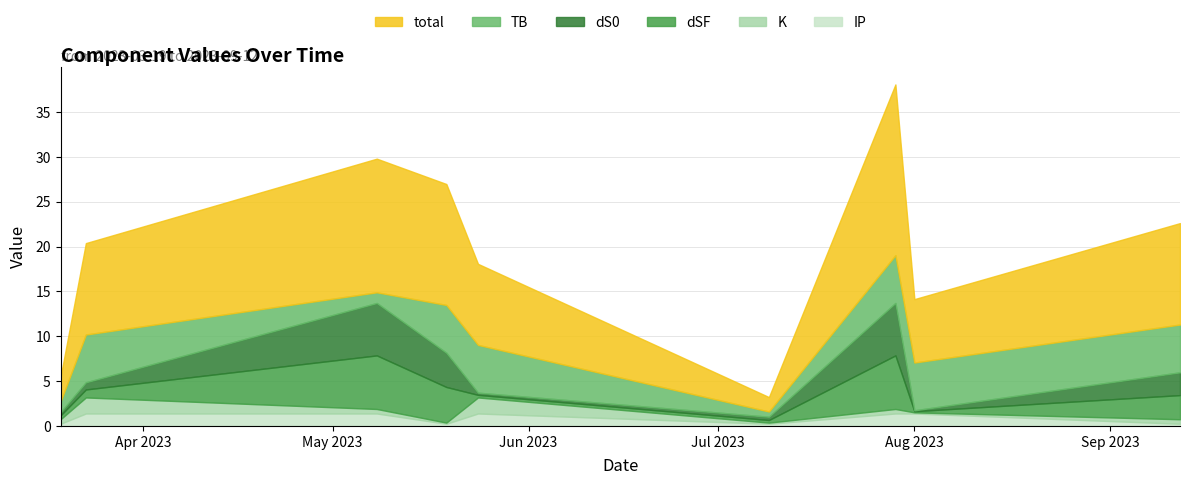

The IP series shows 1.4 at 2023-05-08. True or false?

True